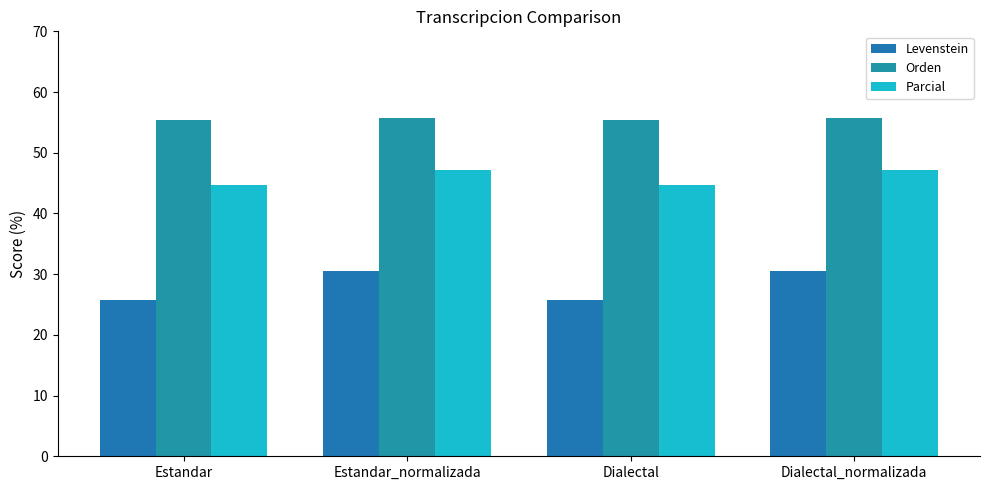

What is the maximum value for Levenstein?

30.5